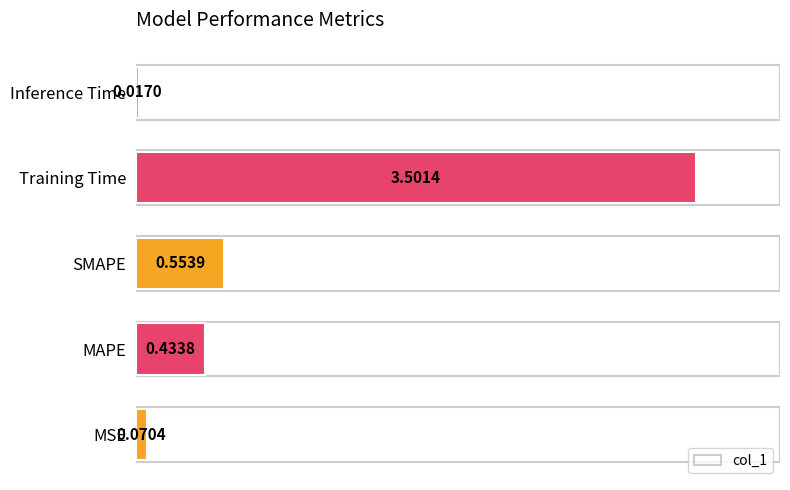

Does the chart contain stacked bars?

No